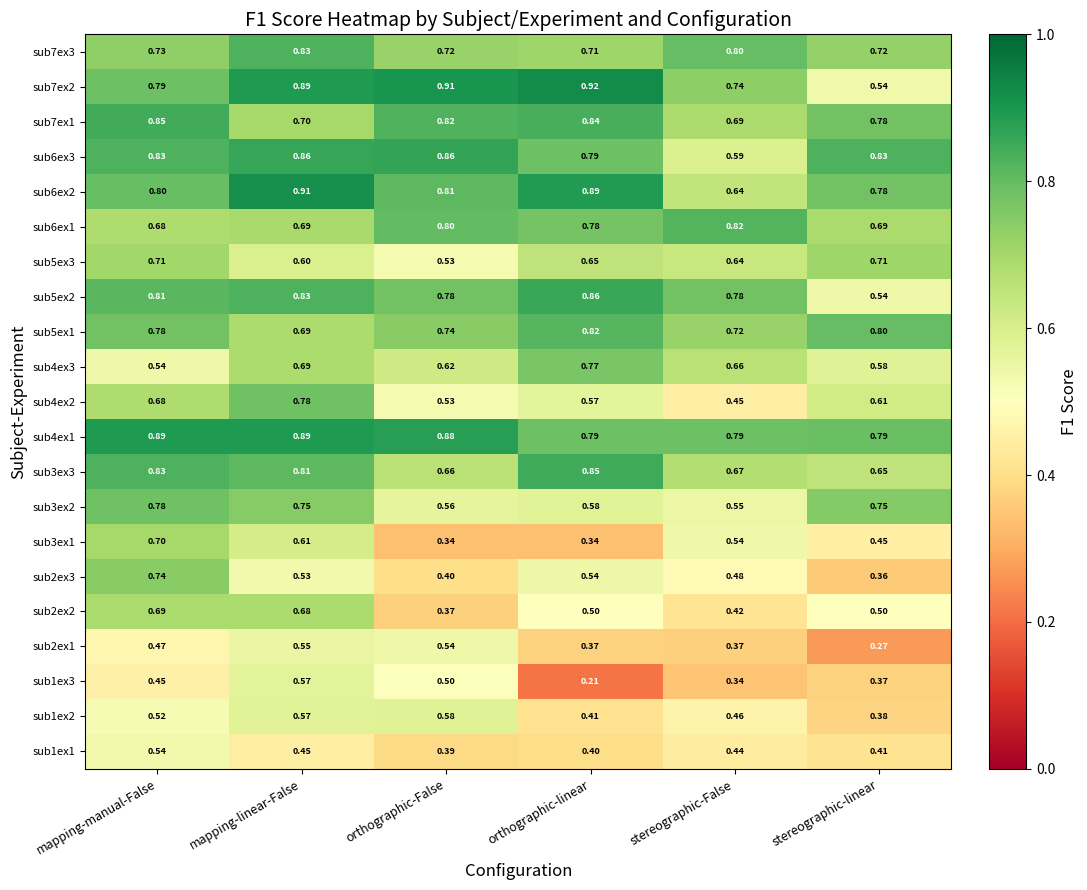

At which category does the chart reach its minimum across all series?

orthographic-linear